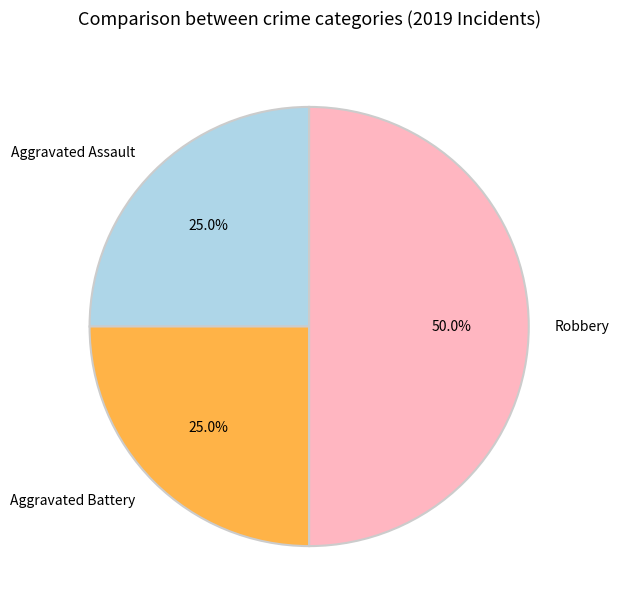

Do Robbery and Aggravated Assault together represent more than half of the pie?

Yes